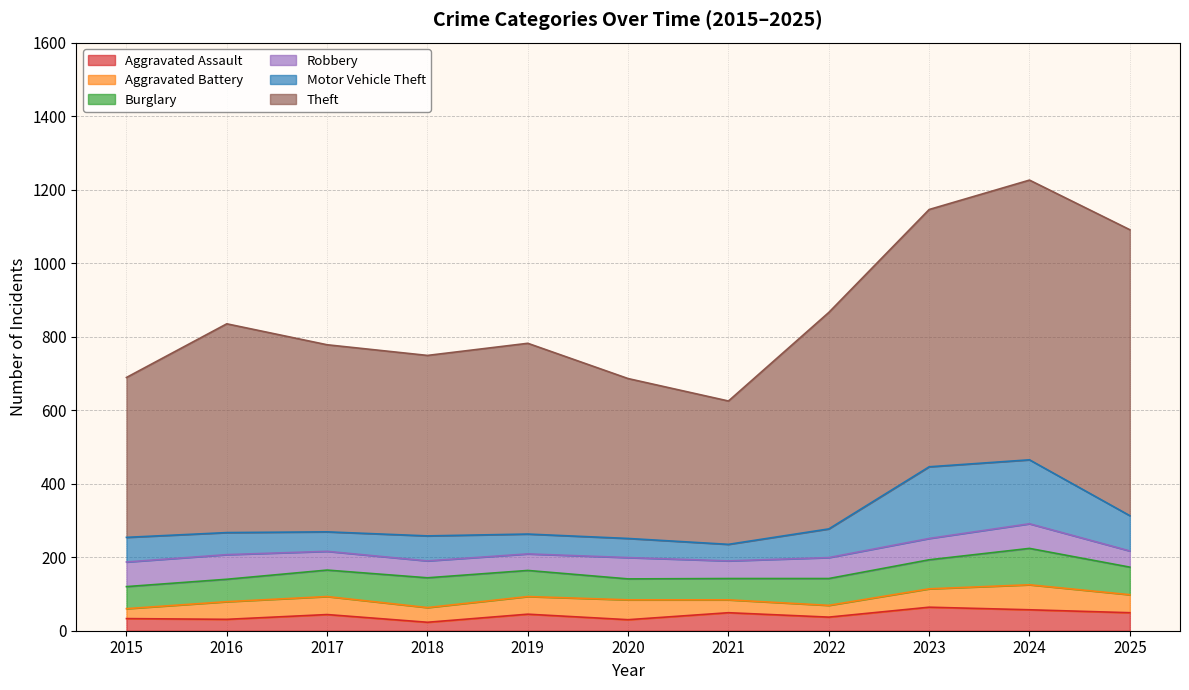

What is the difference between the Burglary values at 2019 and 2020?

14